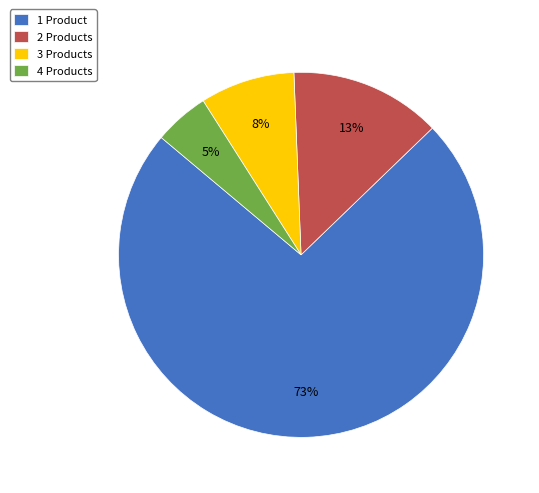

Combined, do 3 Products and 1 Product account for over 50%?

Yes